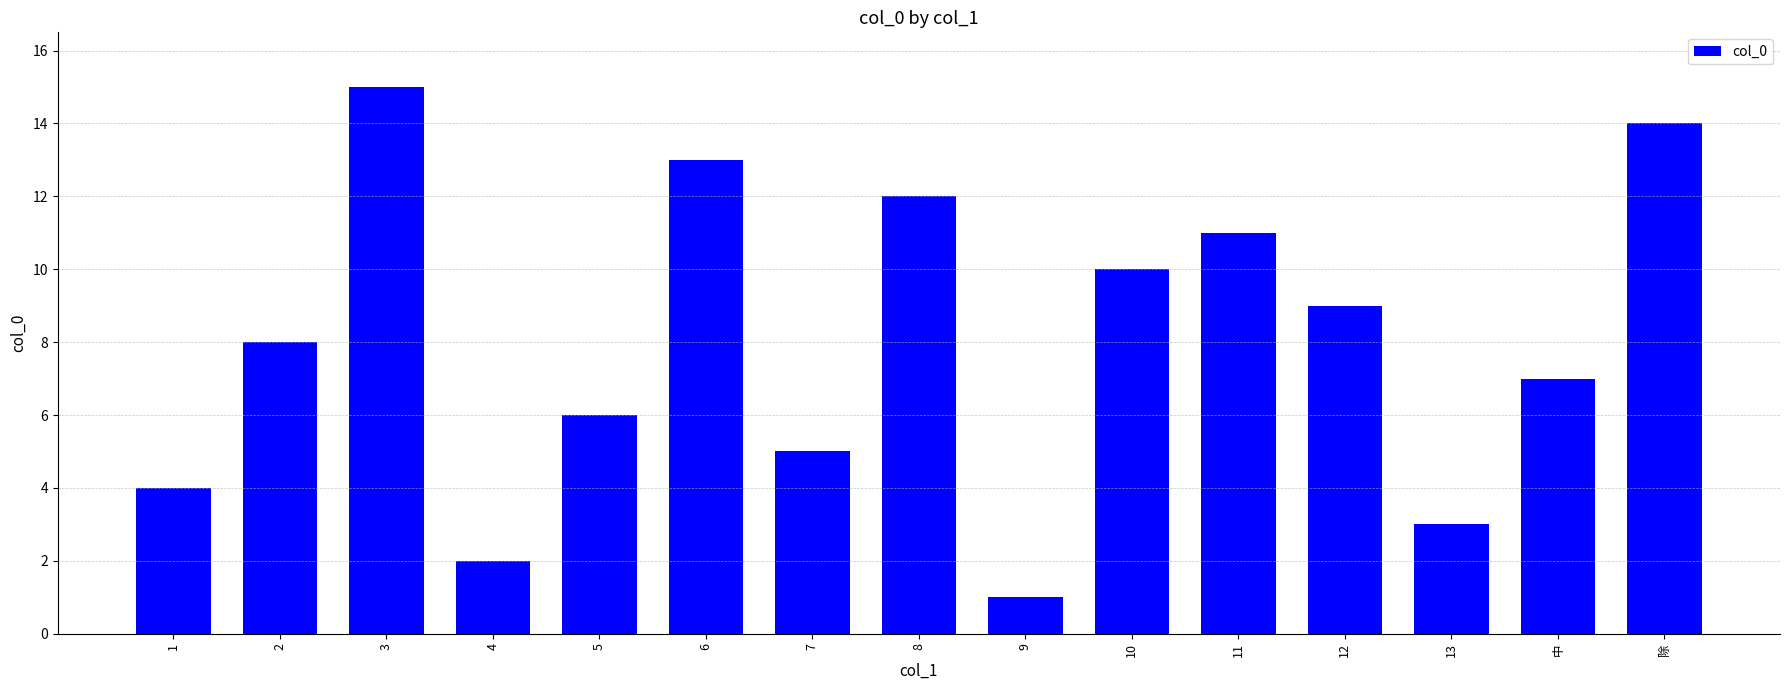

What is the difference between the second highest and second lowest values?

12